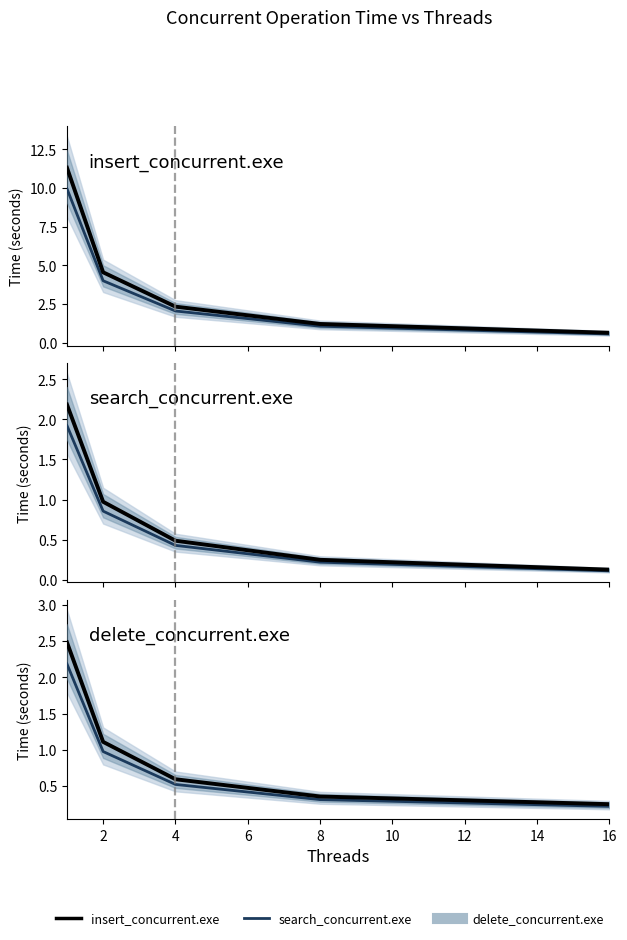

What is the value of the insert_concurrent.exe_navy point at the 2nd from the left?

4.0